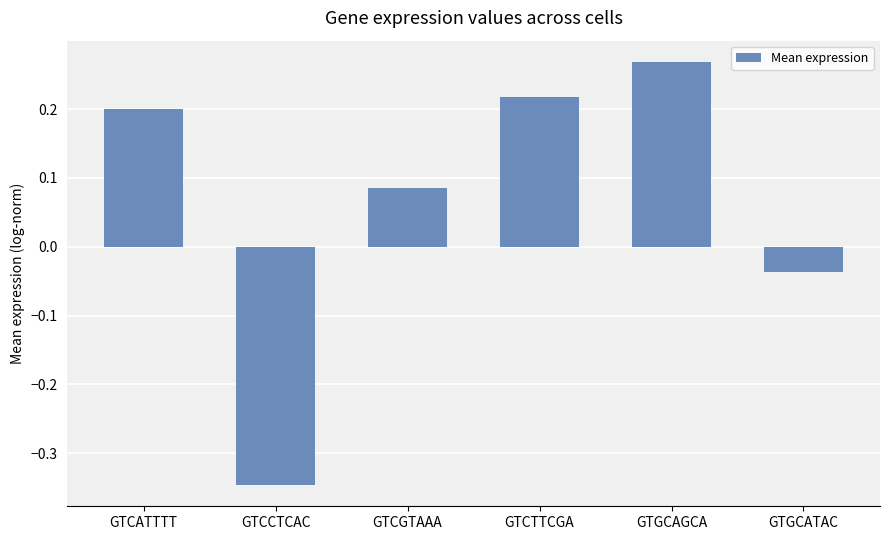

Are the bars grouped side by side (vs. stacked)?

No